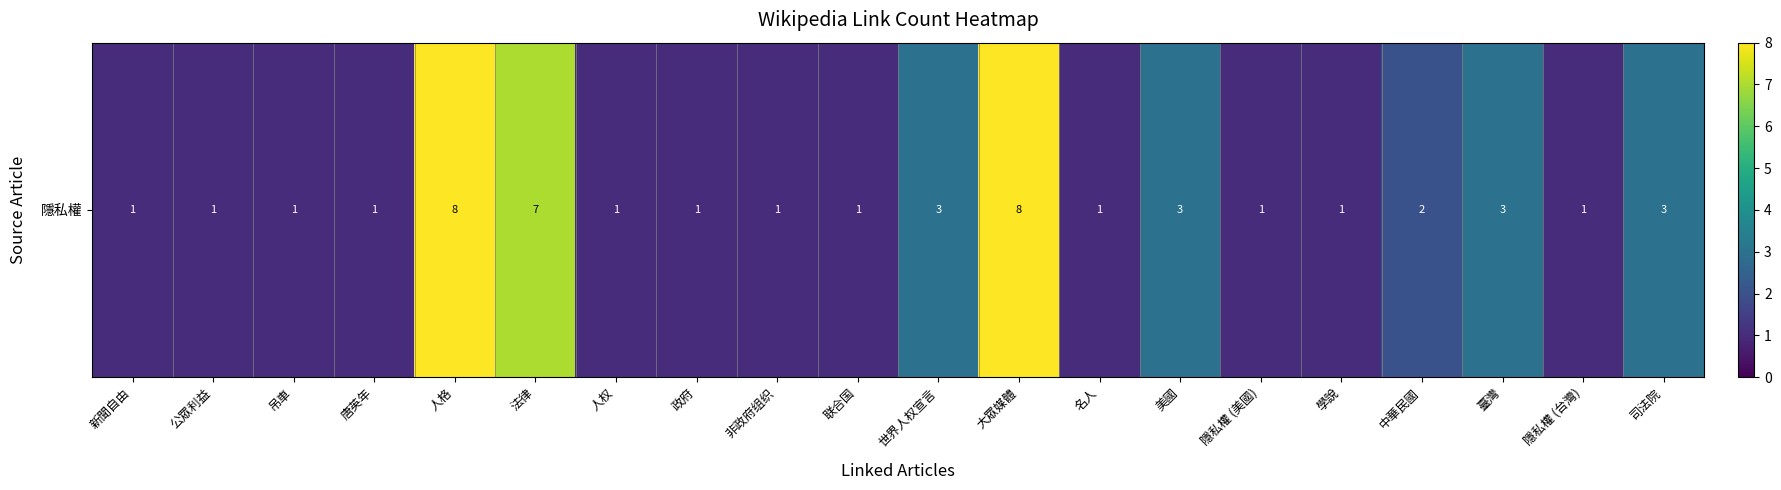

Read the value at 唐英年.

1